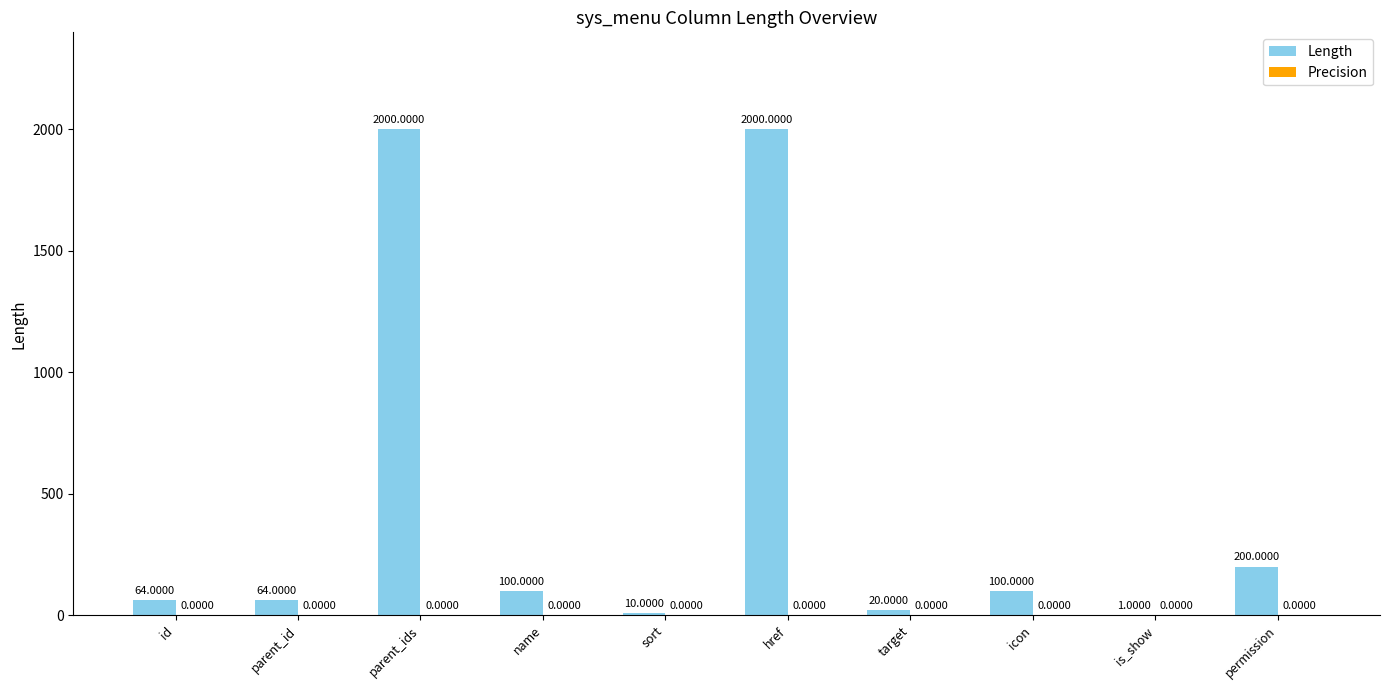

What is the sum of the values at permission and sort?

210